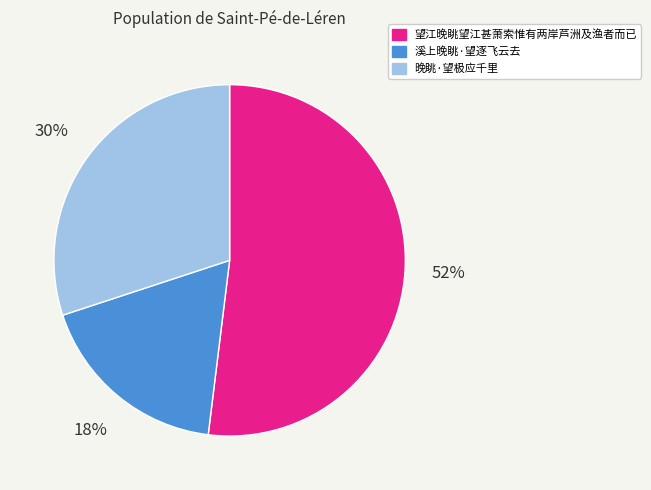

Is it true that 溪上晚眺·望逐飞云去 is 25% of the pie?

False